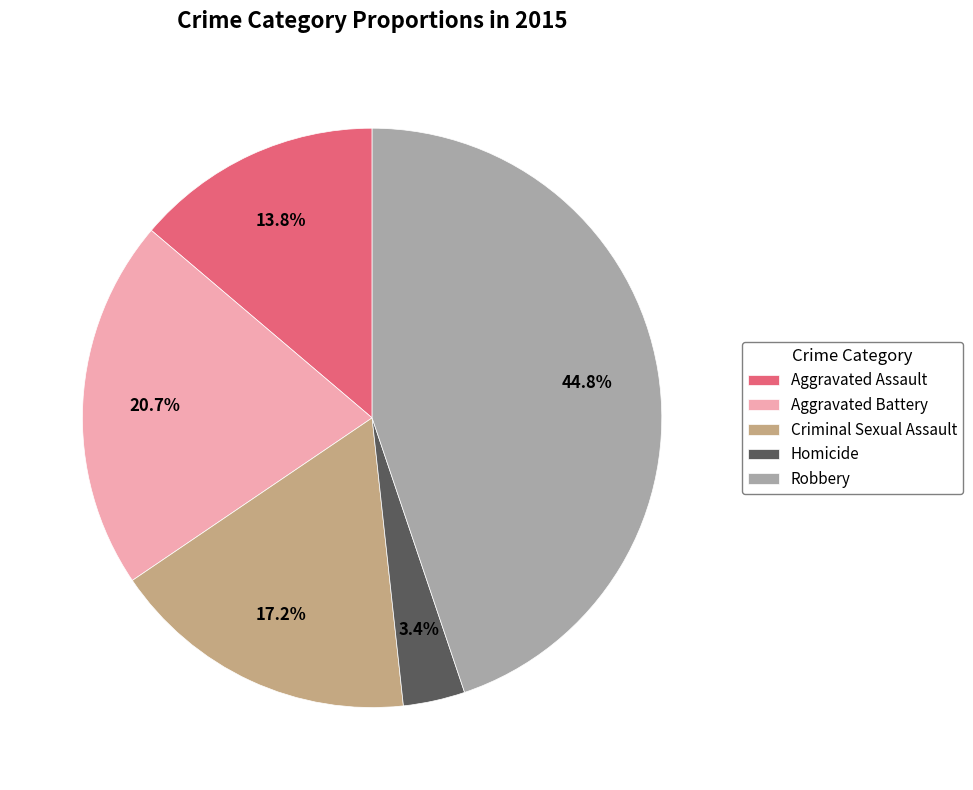

How much of the chart is everything except Criminal Sexual Assault?

82.8%